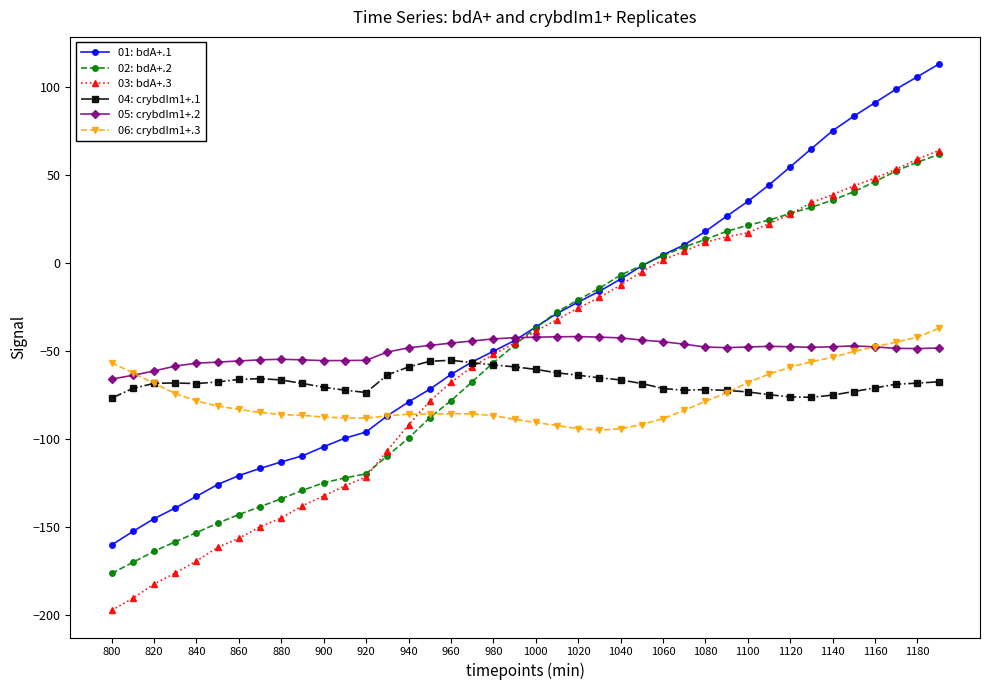

How many positive values does the 03: bdA+.3 series have?

14